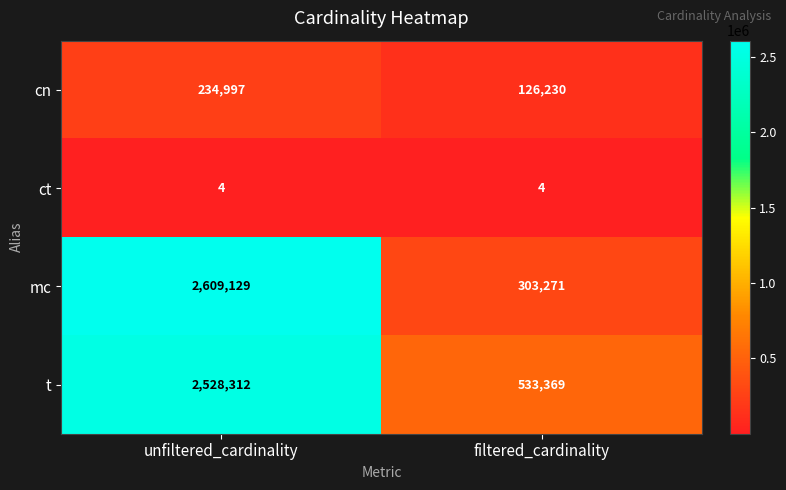

At unfiltered_cardinality, list the series in order from smallest to largest.

ct, cn, t, mc